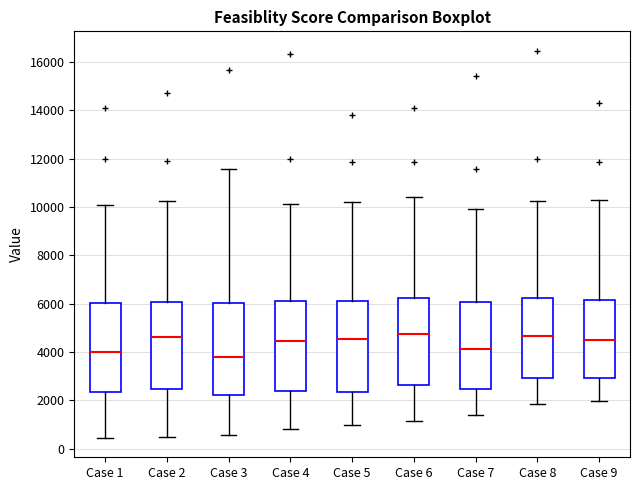

Where is the lower edge of the box for Case 1 on the y-axis? The values are not printed on the chart, so give them approximately, as read against the axis.

2400